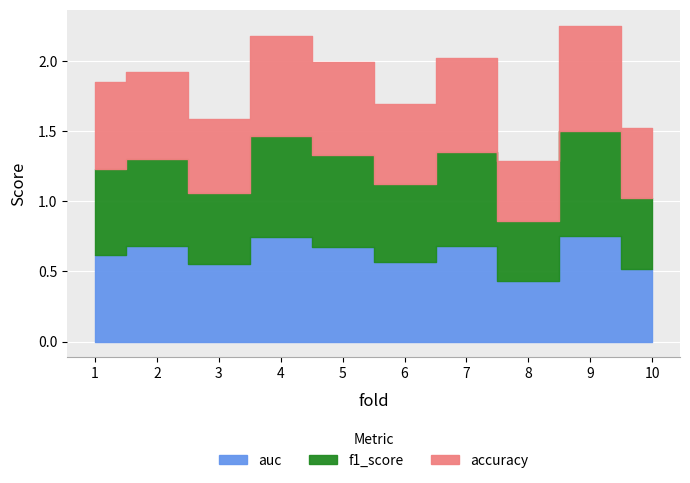

Between 3 and 5, which series saw the biggest shift?

f1_score